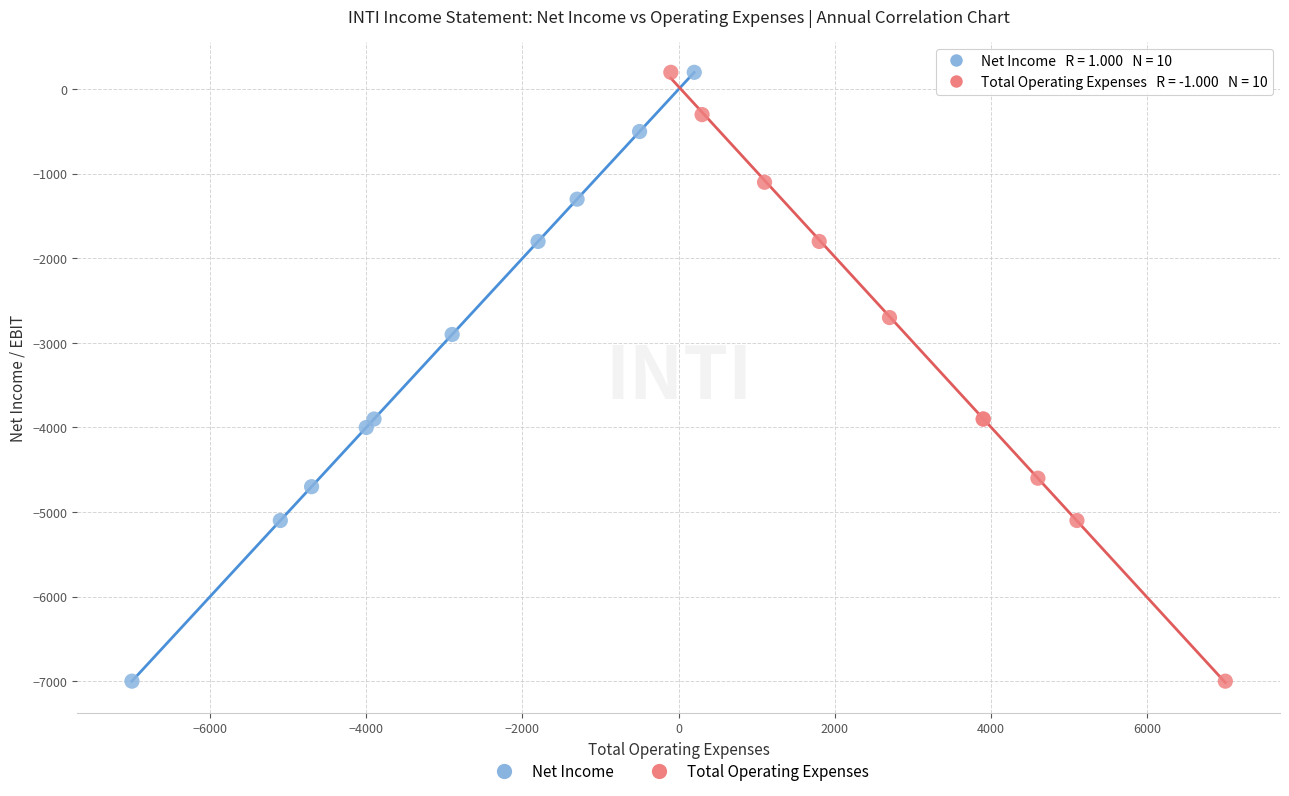

What are all the series names shown in the legend?

Net Income, Total Operating Expenses